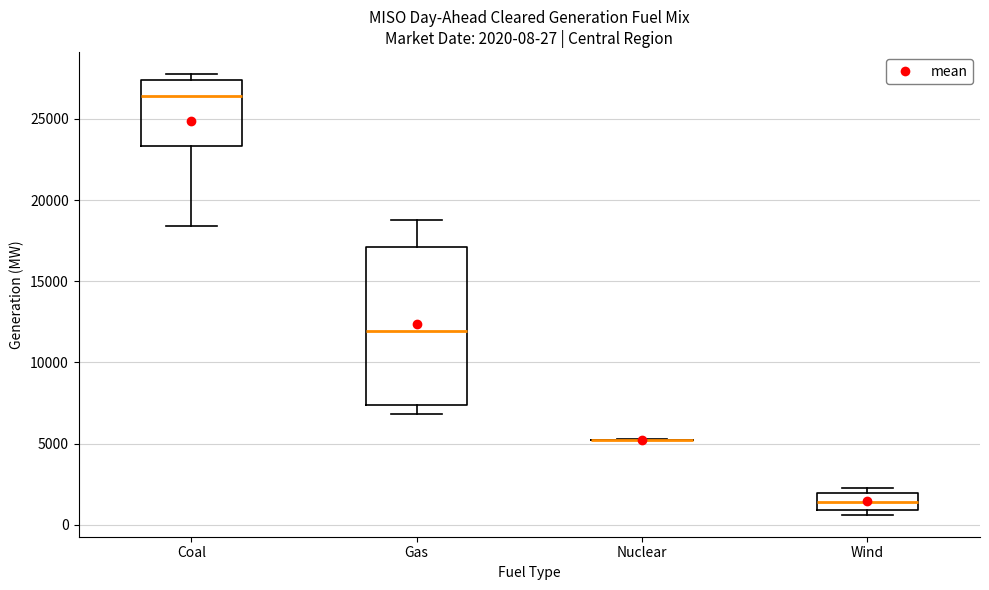

Which box is the tallest, from its lower edge to its upper edge?

Gas